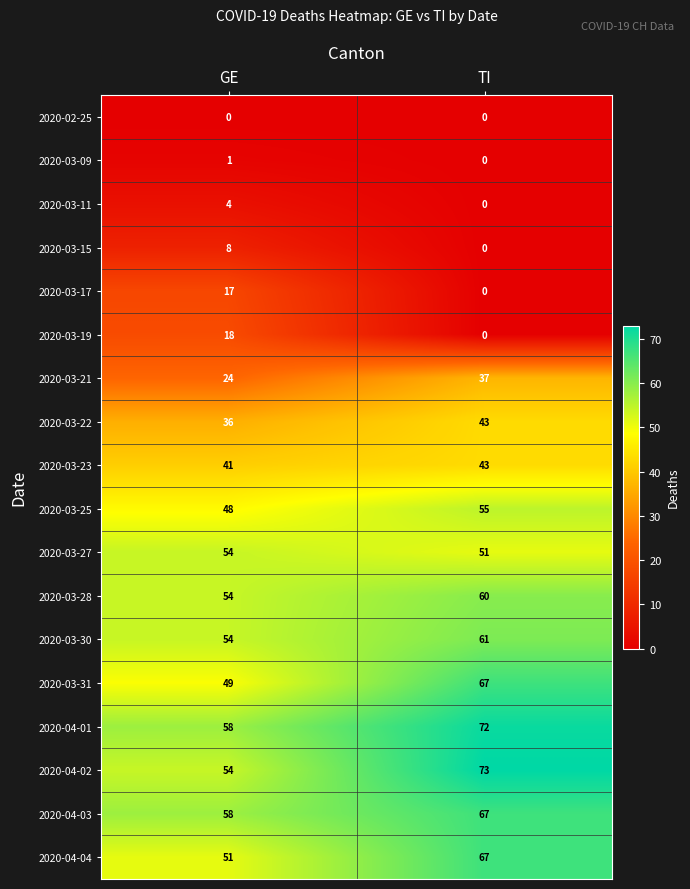

What is the sum of the 2020-03-25 values at GE and TI?

103